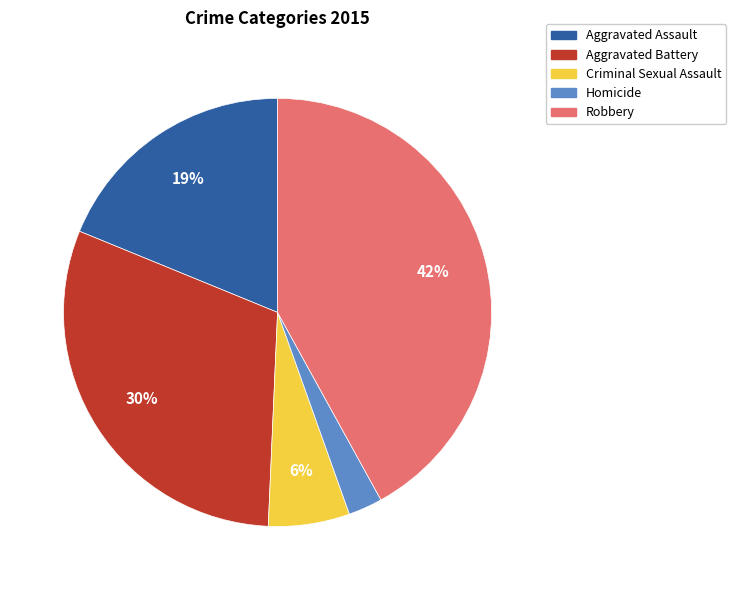

Which category has the smallest portion of the pie?

Homicide